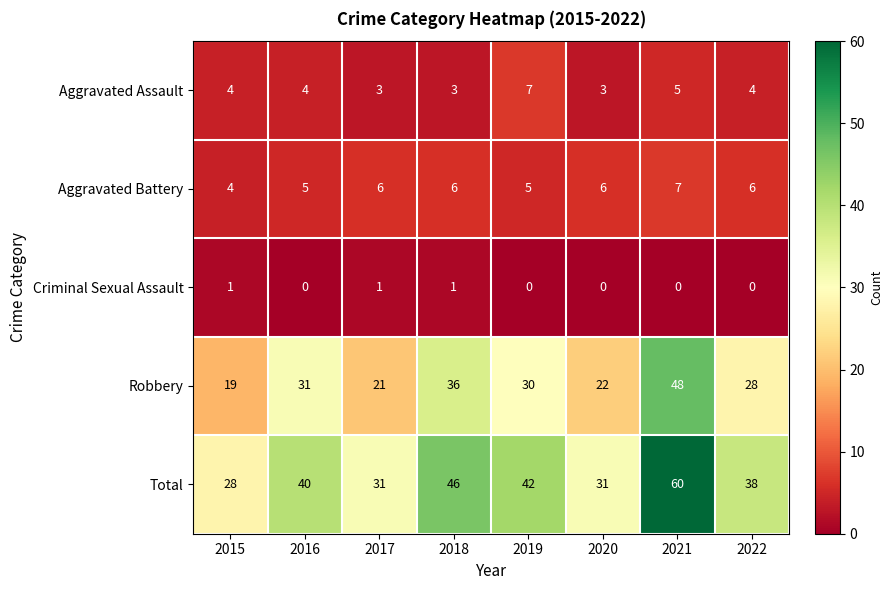

What is the total value across all series at 2017?

62